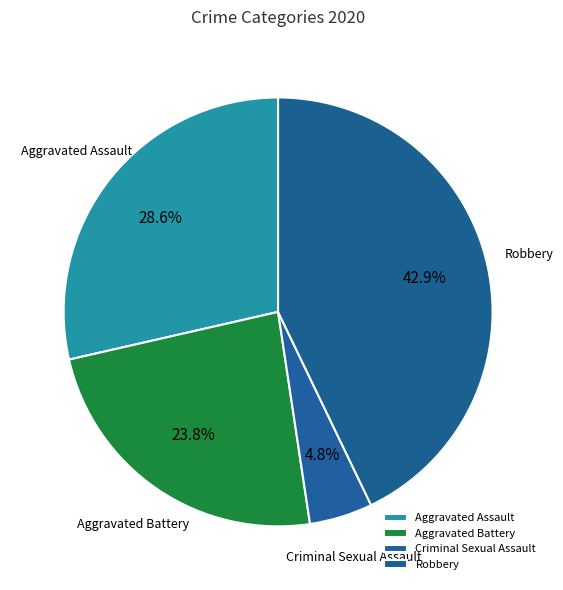

Count the number of slices in the pie.

4